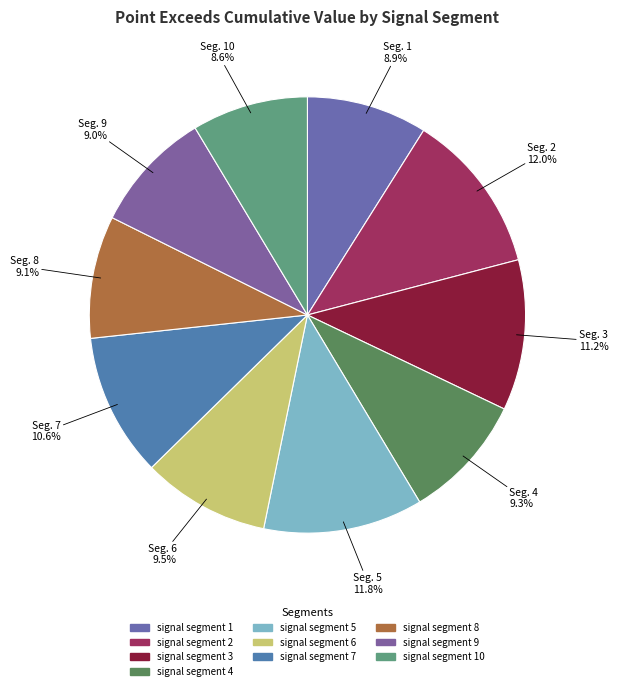

To the nearest percent, what is the difference between the largest and smallest slice percentages?

3%